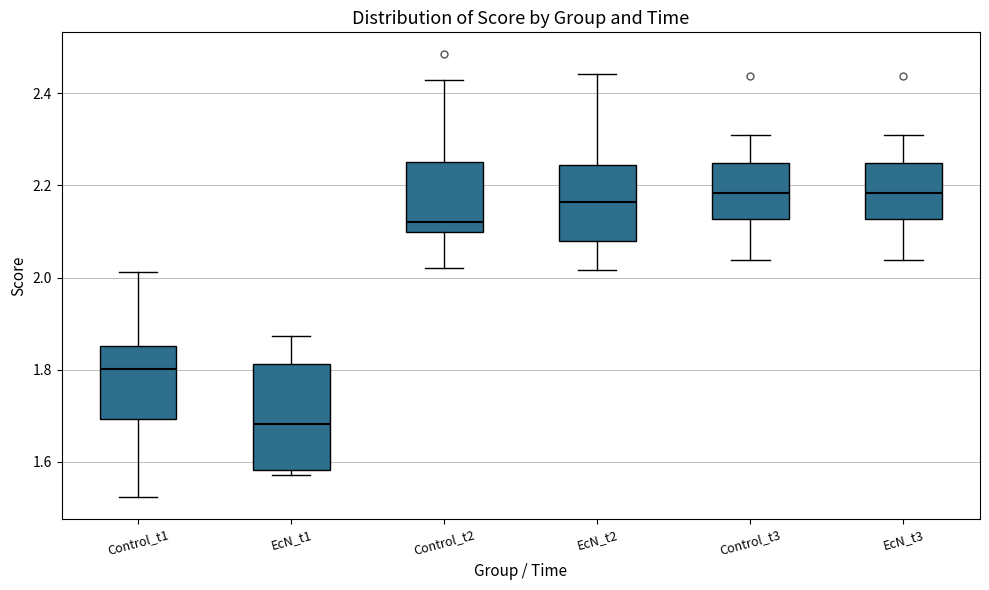

Reading left to right, read every box against the y-axis: the position of its median line, the range the box covers, and the ends of its whiskers. The values are not printed on the chart, so give them approximately, as read against the axis.

Control_t1: median 1.80, box 1.70 to 1.86, whiskers 1.52 to 2.02
EcN_t1: median 1.68, box 1.58 to 1.82, whiskers 1.58 (just below the box's lower edge) to 1.88
Control_t2: median 2.12, box 2.10 to 2.26, whiskers 2.02 to 2.42
EcN_t2: median 2.16, box 2.08 to 2.24, whiskers 2.02 to 2.44
Control_t3: median 2.18, box 2.12 to 2.24, whiskers 2.04 to 2.30
EcN_t3: median 2.18, box 2.12 to 2.24, whiskers 2.04 to 2.30